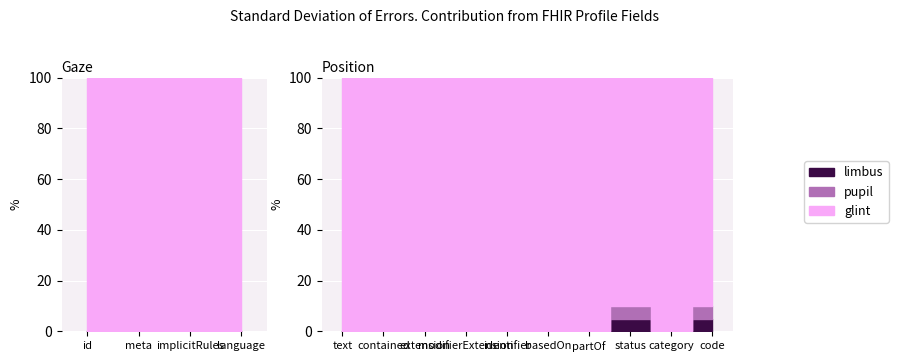

True or false: pupil has more than 1 points higher than both neighbors.

False